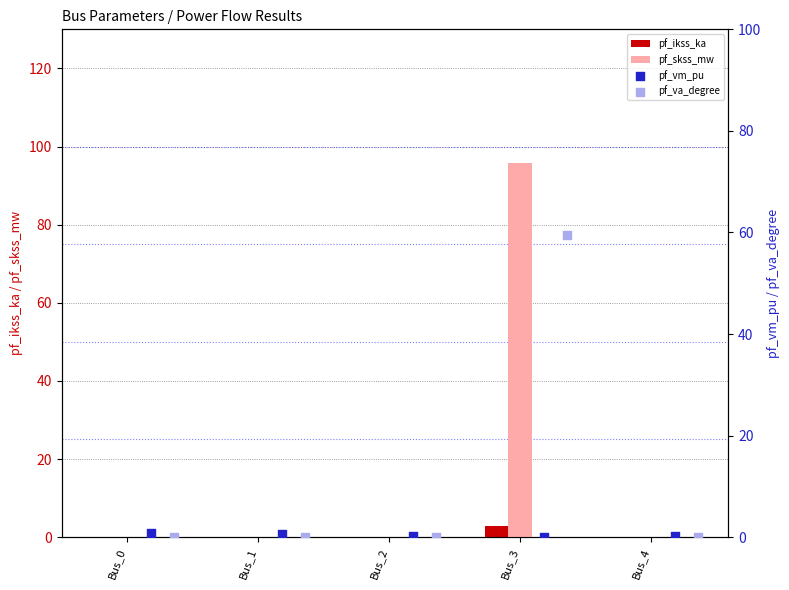

At which label does pf_ikss_ka reach its peak?

Bus_3